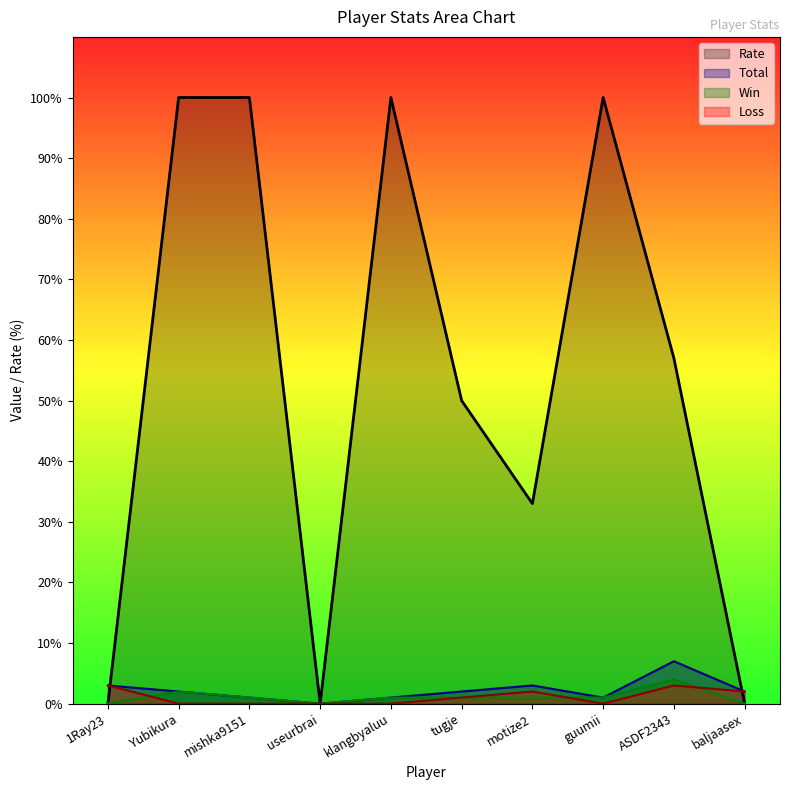

What are all the series names shown in the legend?

Rate, Total, Win, Loss